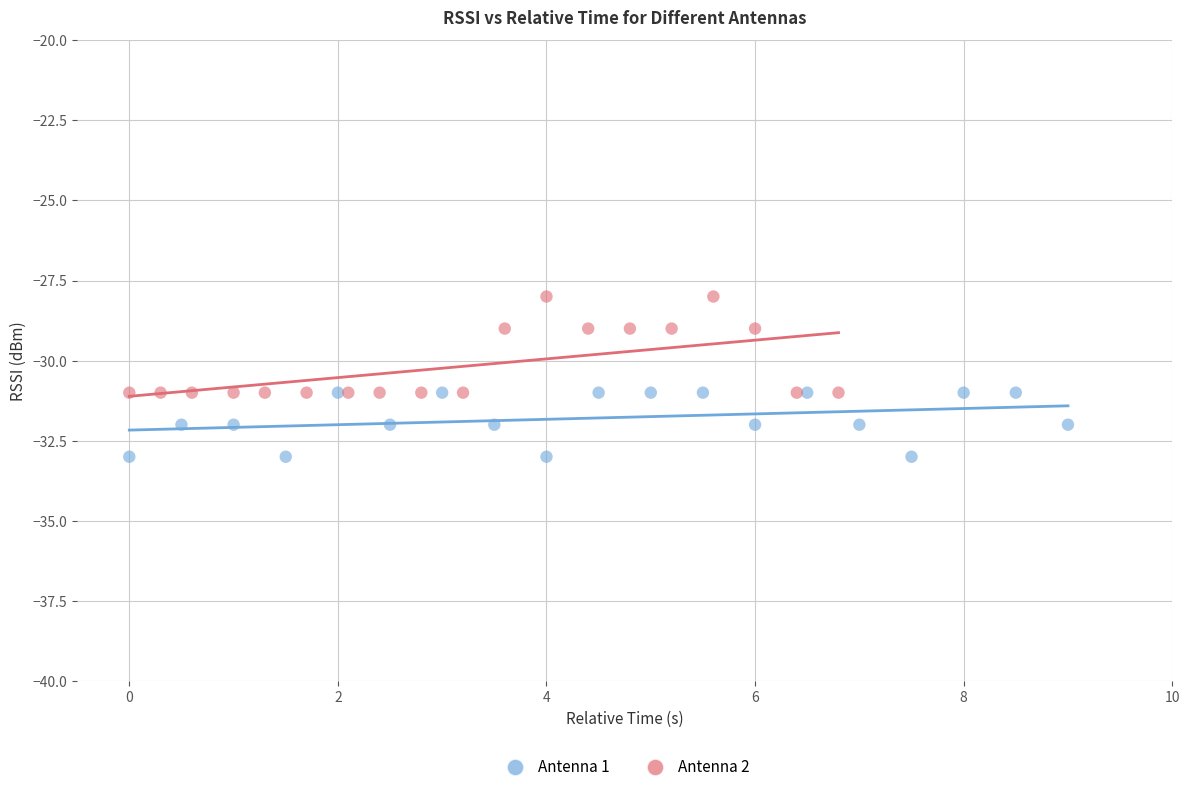

Which series reaches the maximum Y coordinate?

Antenna 2